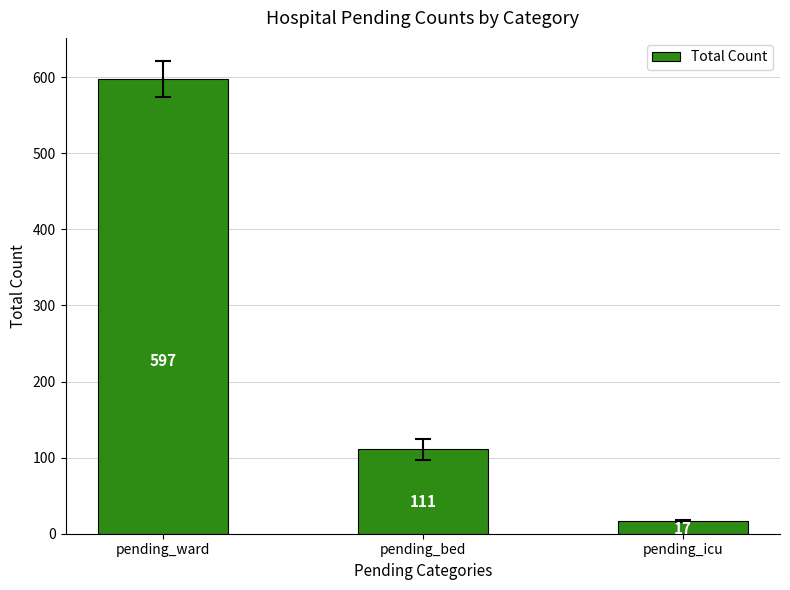

Count the number of data series in this chart.

1